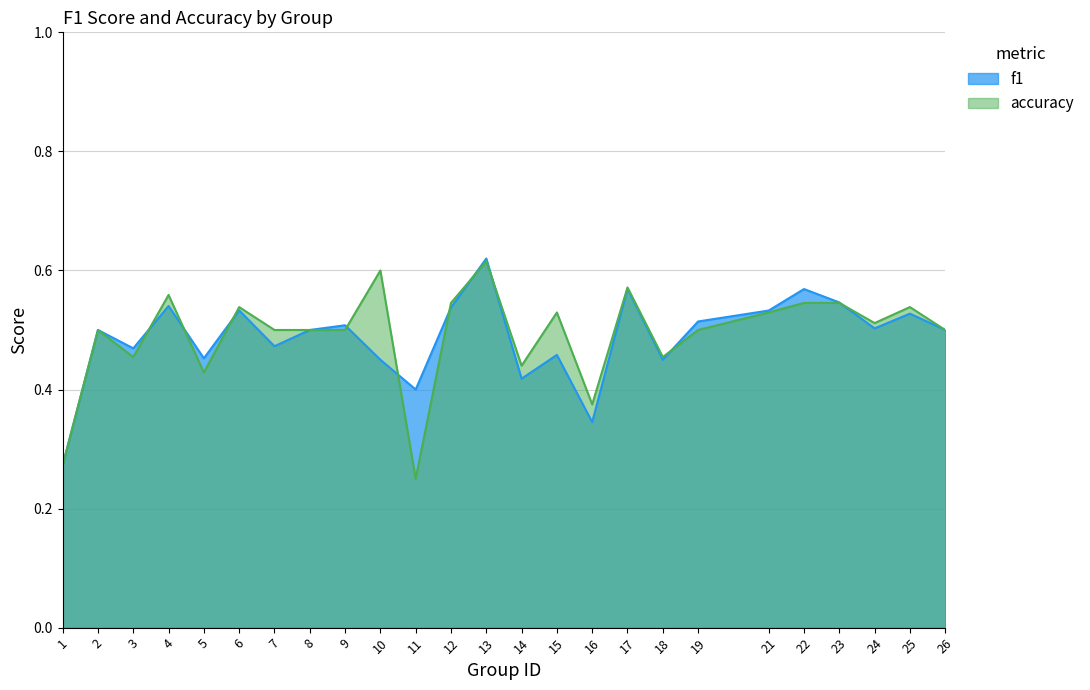

Reading left to right, extract all data points from this chart.

f1: 0.3	0.5	0.5	0.5	0.5	0.5	0.5	0.5	0.5	0.5	0.4	0.5	0.6	0.4	0.5	0.3	0.6	0.5	0.5	0.5	0.6	0.5	0.5	0.5	0.5
accuracy: 0.3	0.5	0.5	0.6	0.4	0.5	0.5	0.5	0.5	0.6	0.2	0.5	0.6	0.4	0.5	0.4	0.6	0.5	0.5	0.5	0.5	0.5	0.5	0.5	0.5